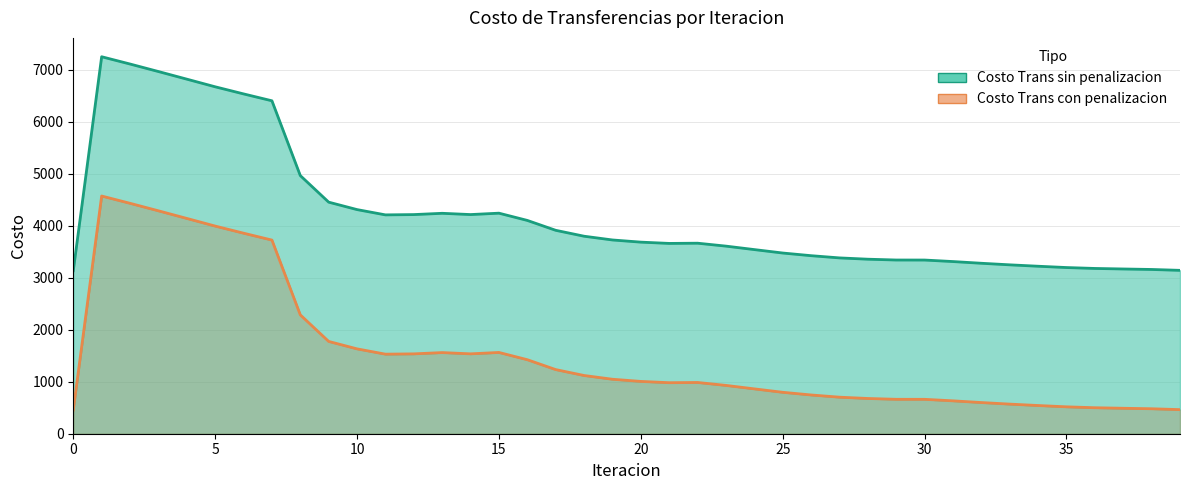

What is the difference between the highest and lowest values at 20?

2679.6